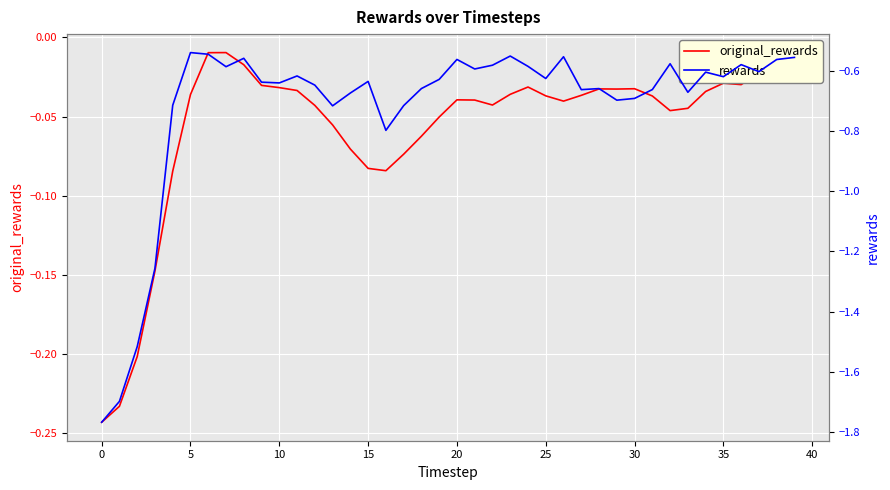

List the series in order of their overall mean, lowest first.

rewards, original_rewards